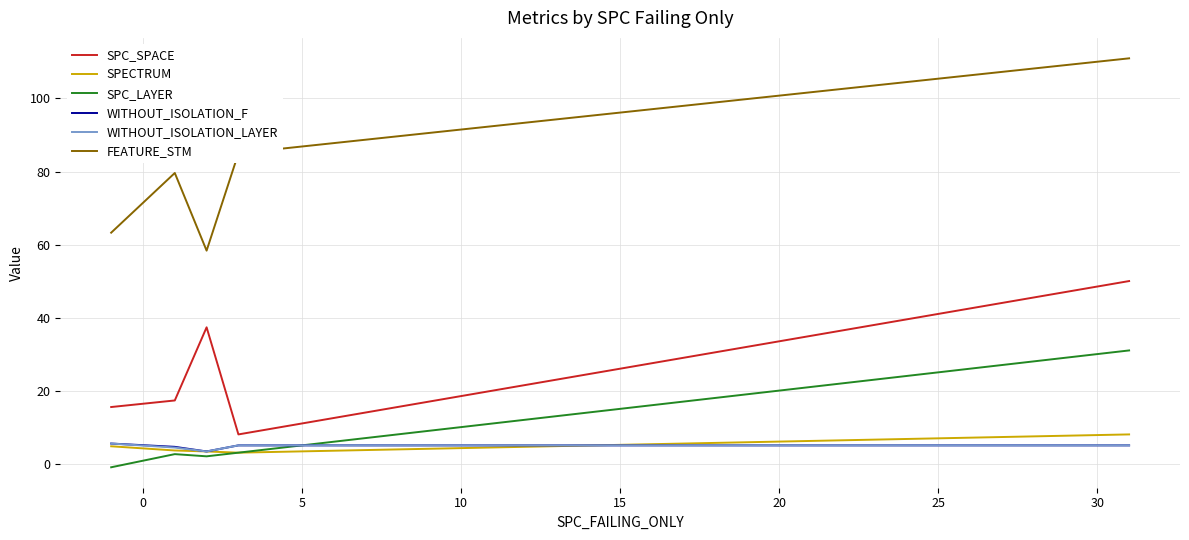

True or false: FEATURE_STM and SPC_SPACE cross at least once.

False